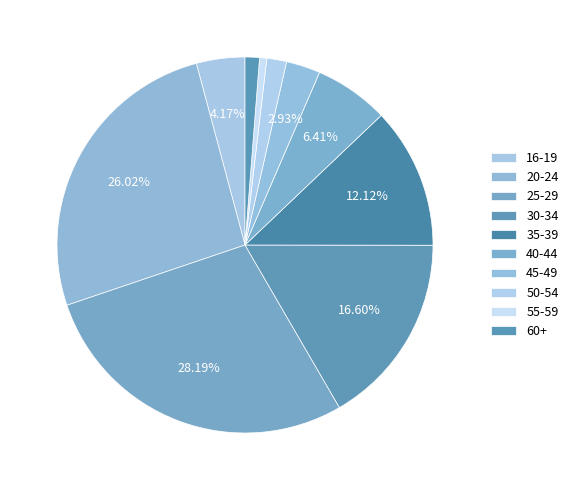

How many slices are in this pie chart?

10